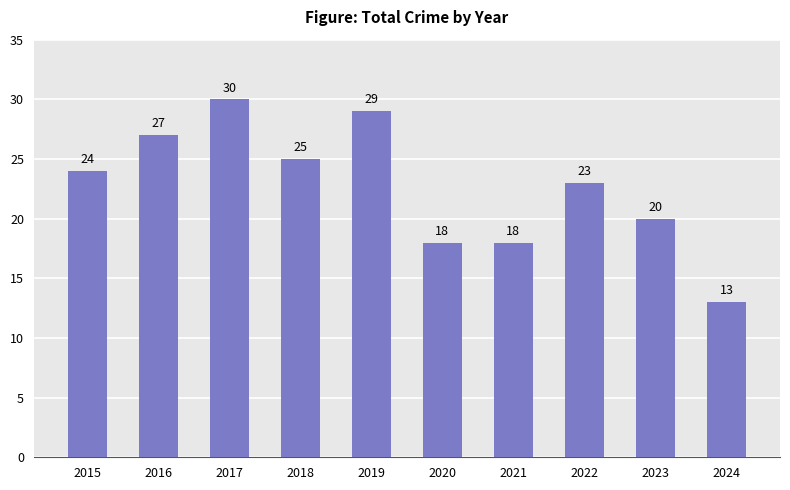

What is the difference between the maximum and minimum values?

17